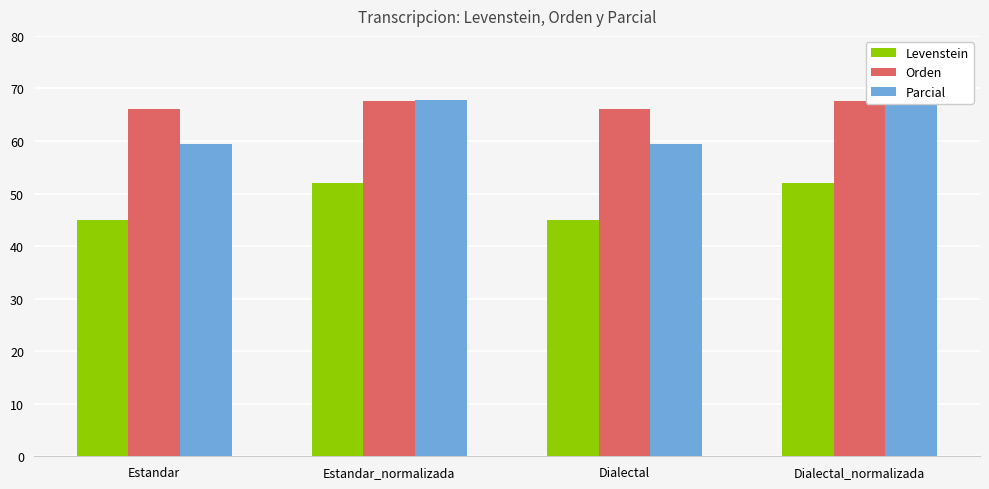

What is the difference between the maximum and minimum values in the Parcial series?

8.4